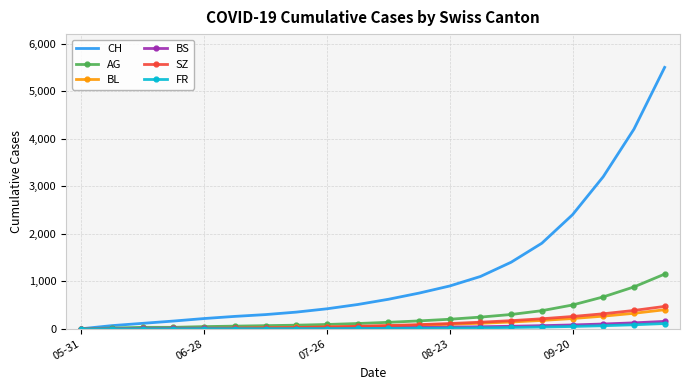

Which series has the largest range (max minus min)?

CH